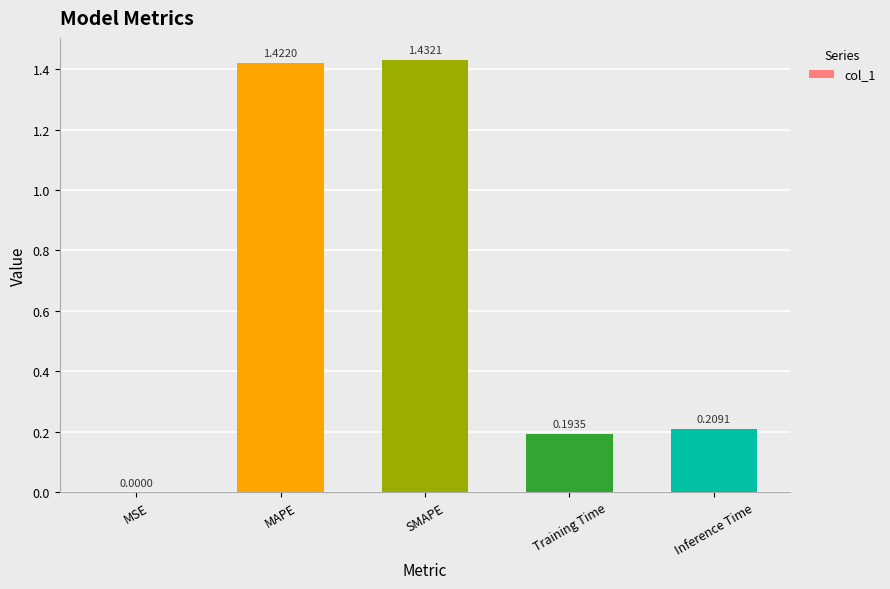

Between Inference Time and MSE, which is larger?

Inference Time